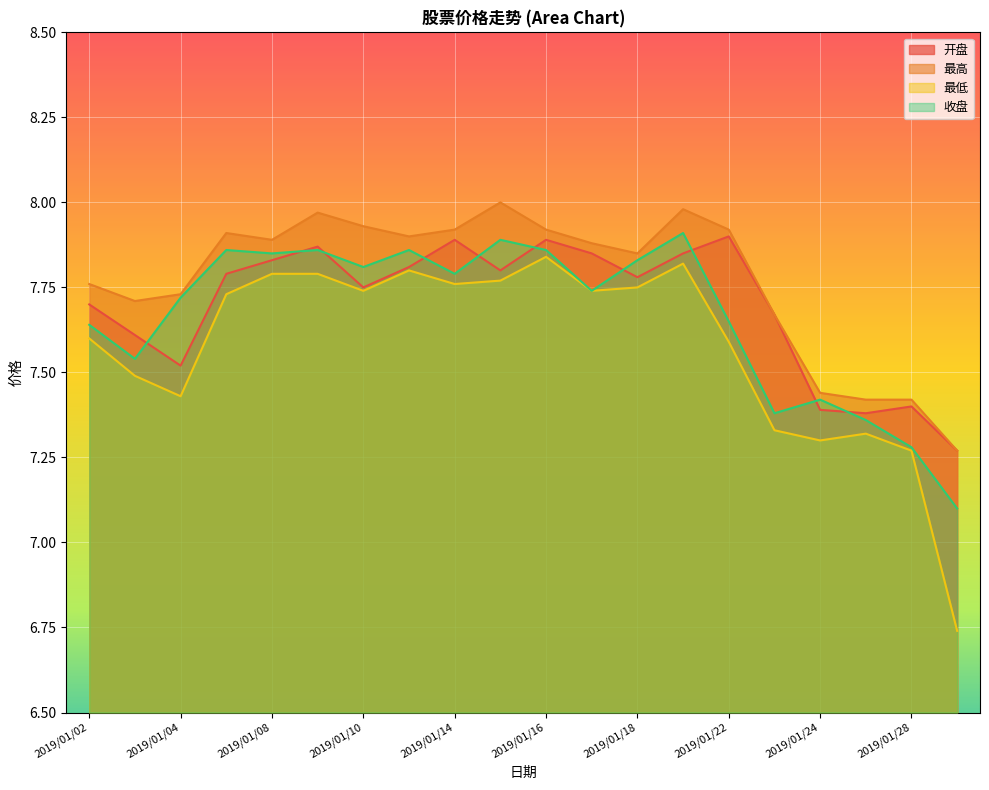

Count the number of data series in this chart.

4